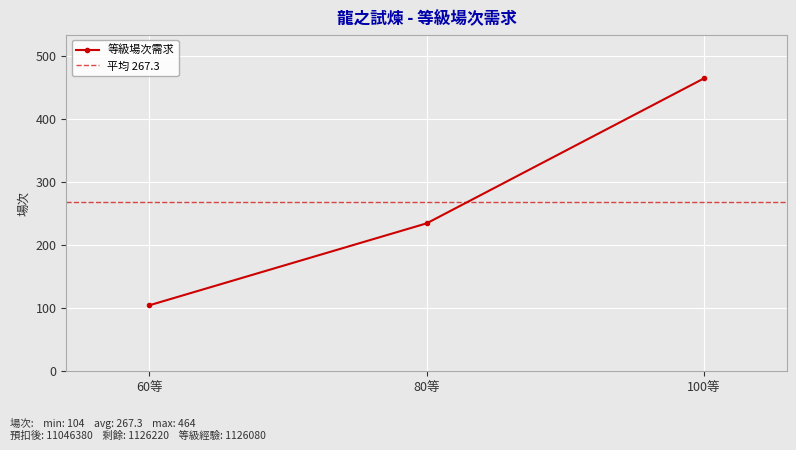

What is the average value?

267